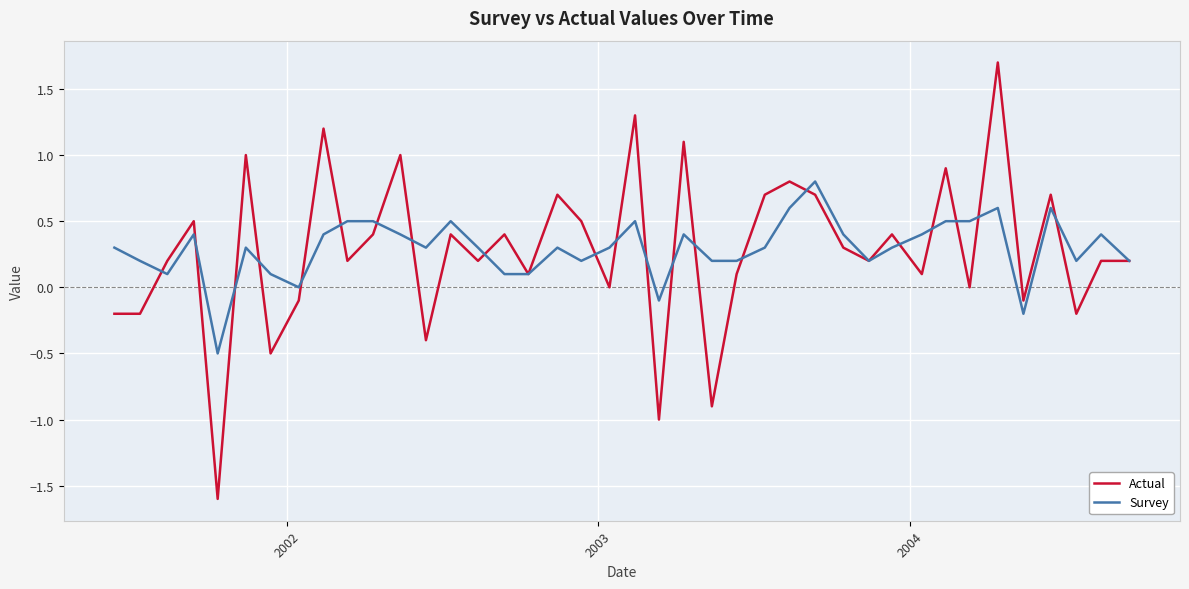

What is the minimum value for Survey?

-0.5